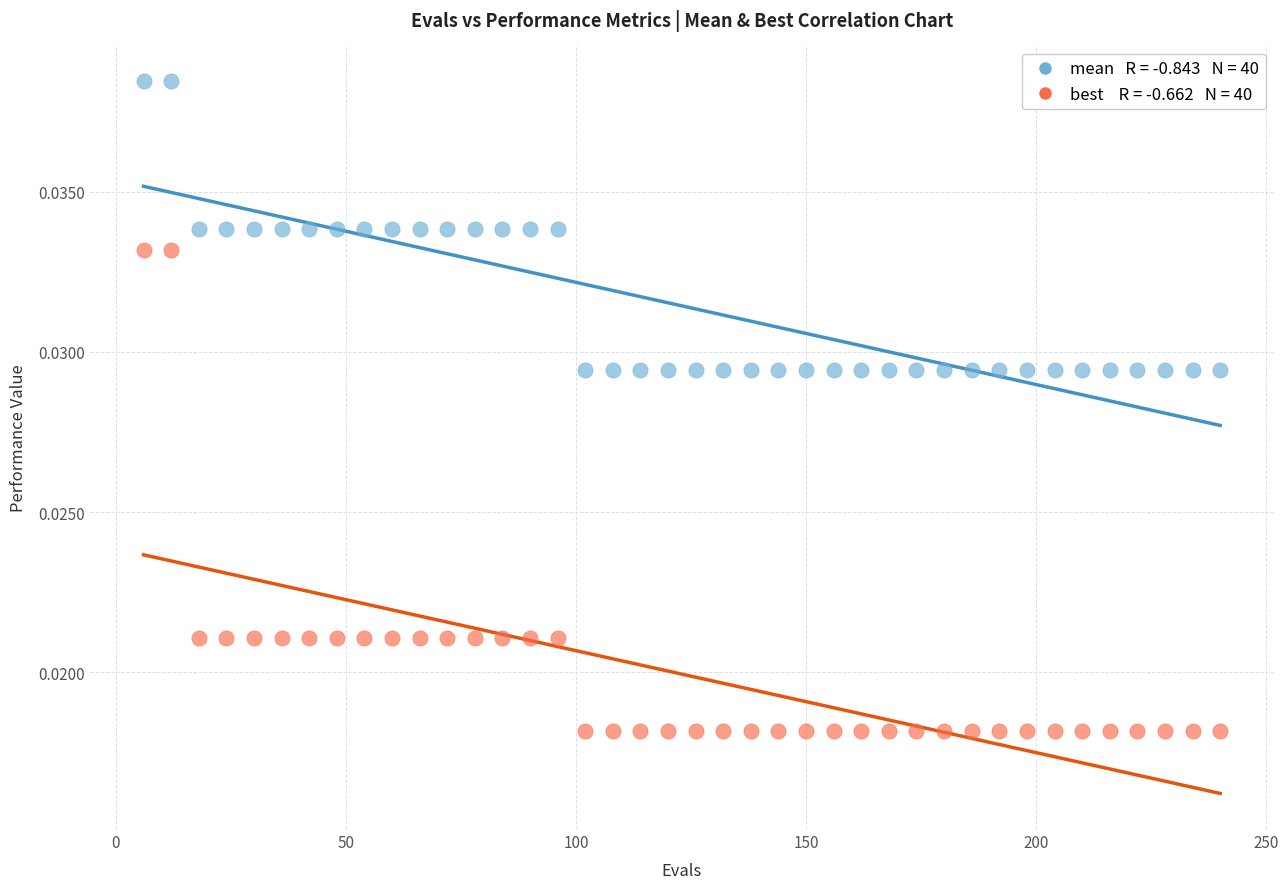

Across all data points, what is the range of X values (max minus min)?

234.0